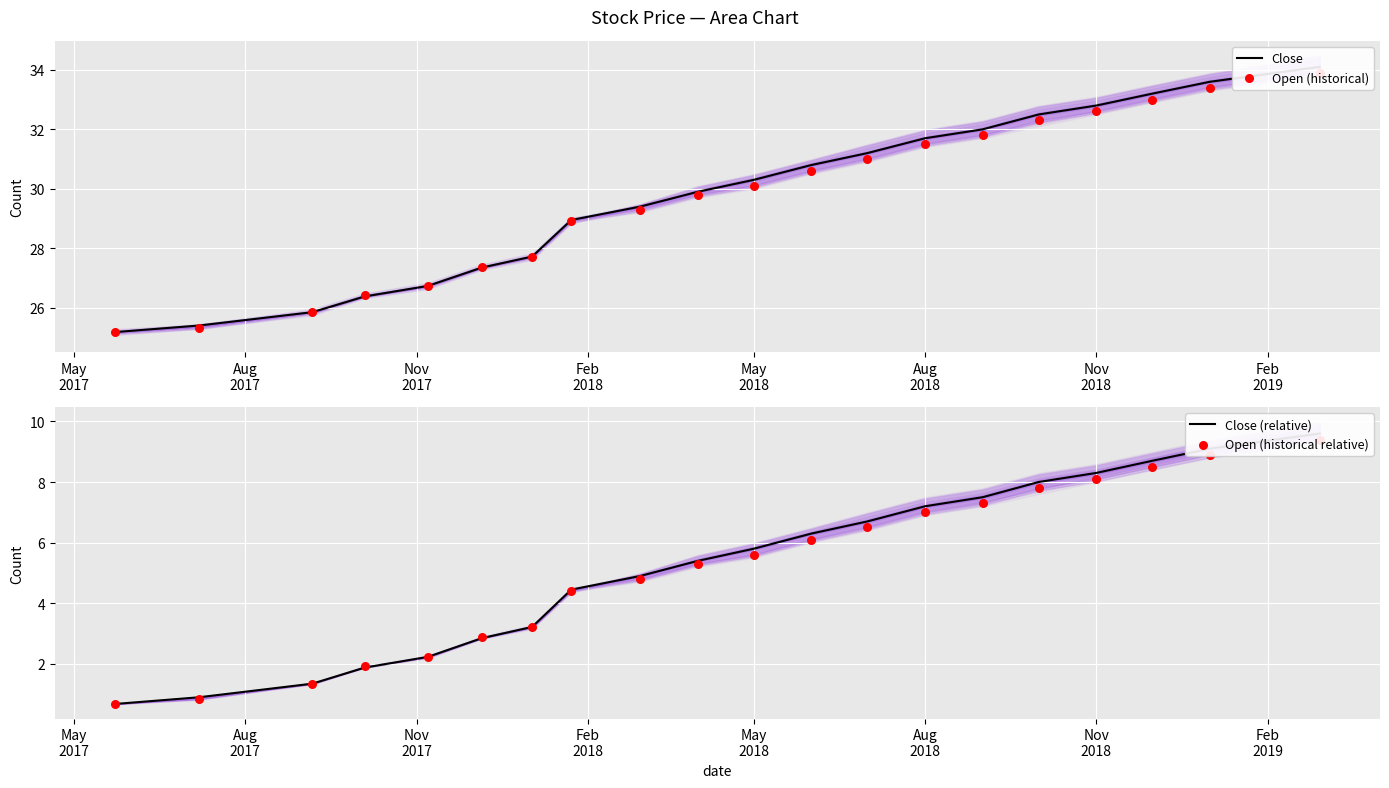

Which series contains the highest Y value?

Close